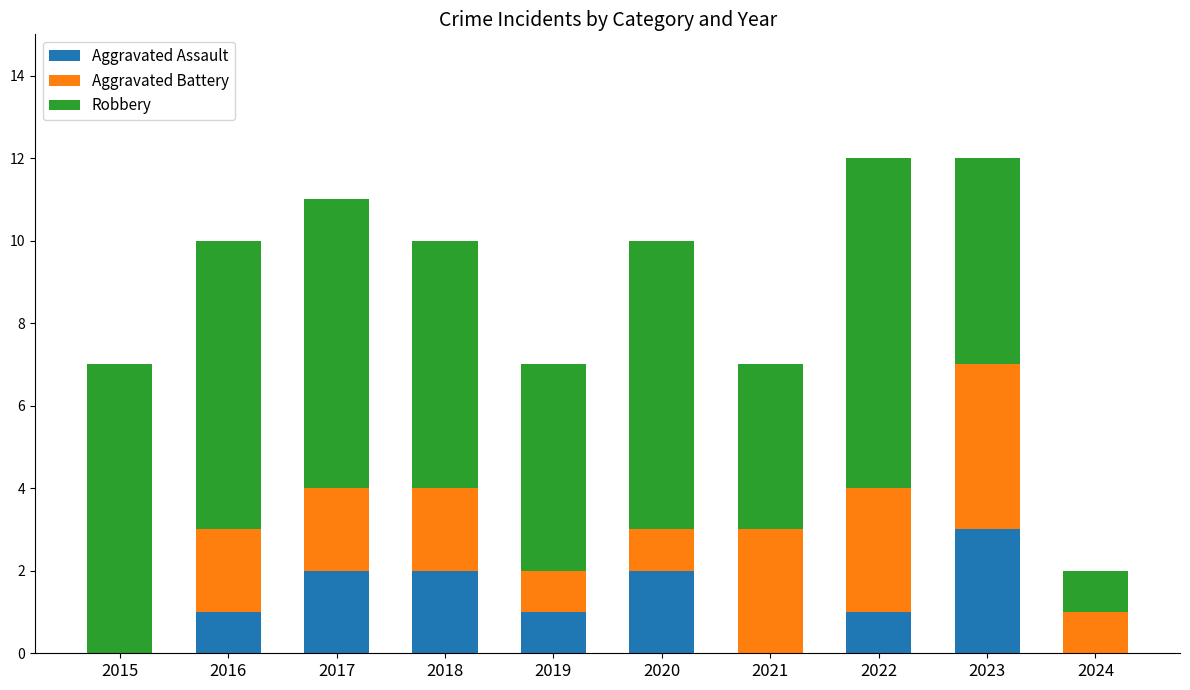

What is the sum of all Aggravated Assault values?

12